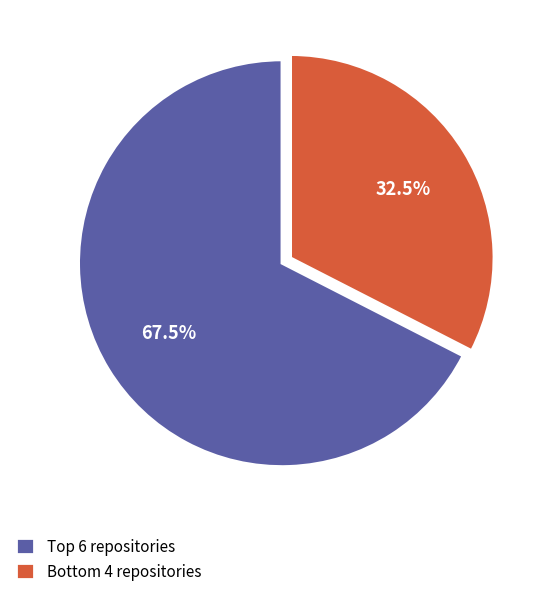

Which category has the biggest portion of the pie?

Top 6 repositories